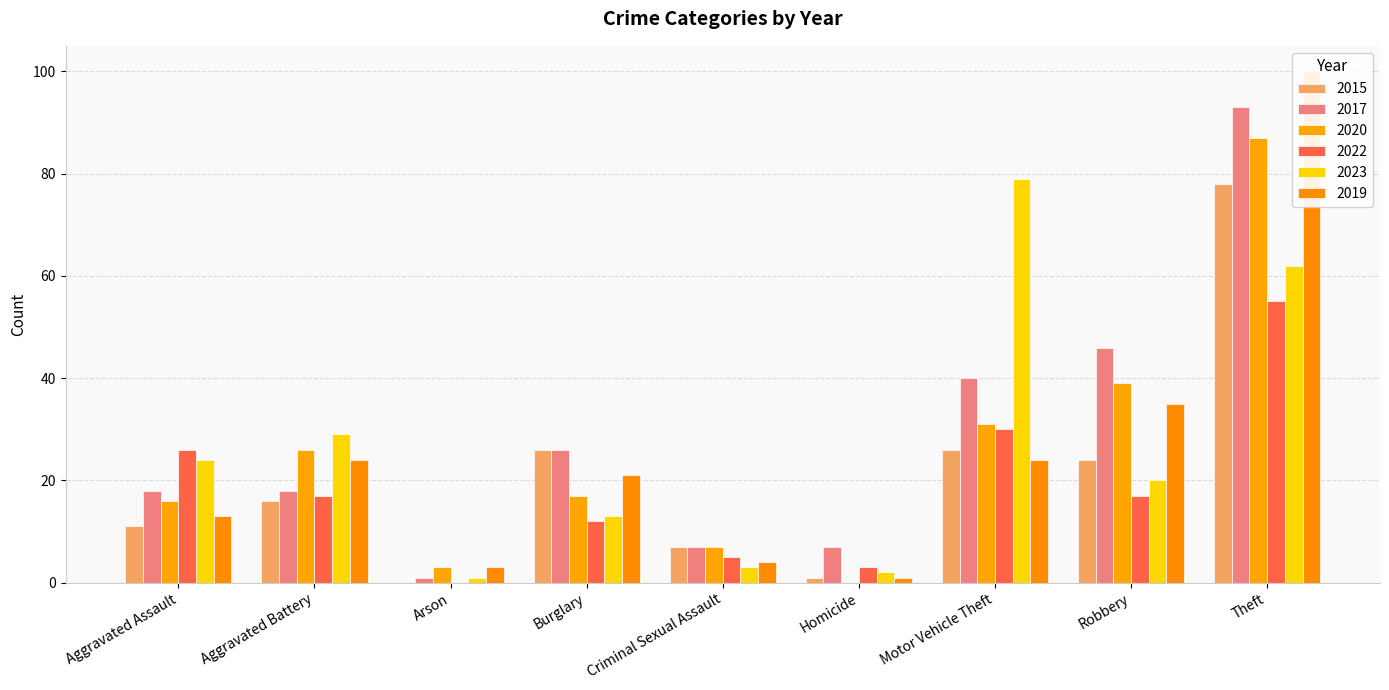

How many bars are there in total?

54